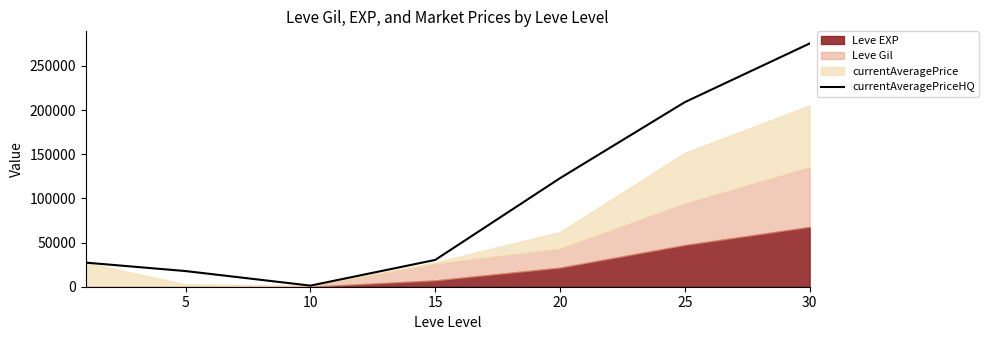

Where does the data first go above 30345?

15